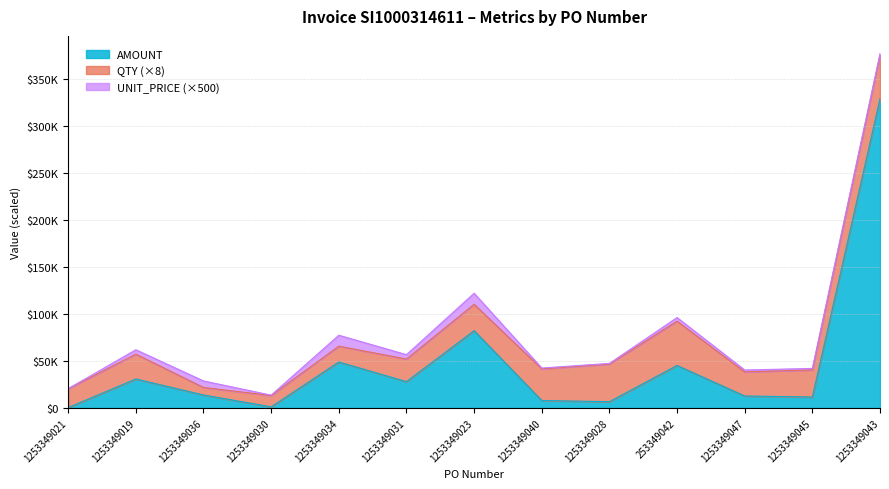

Which category has the lowest value in the AMOUNT series?

1253349021